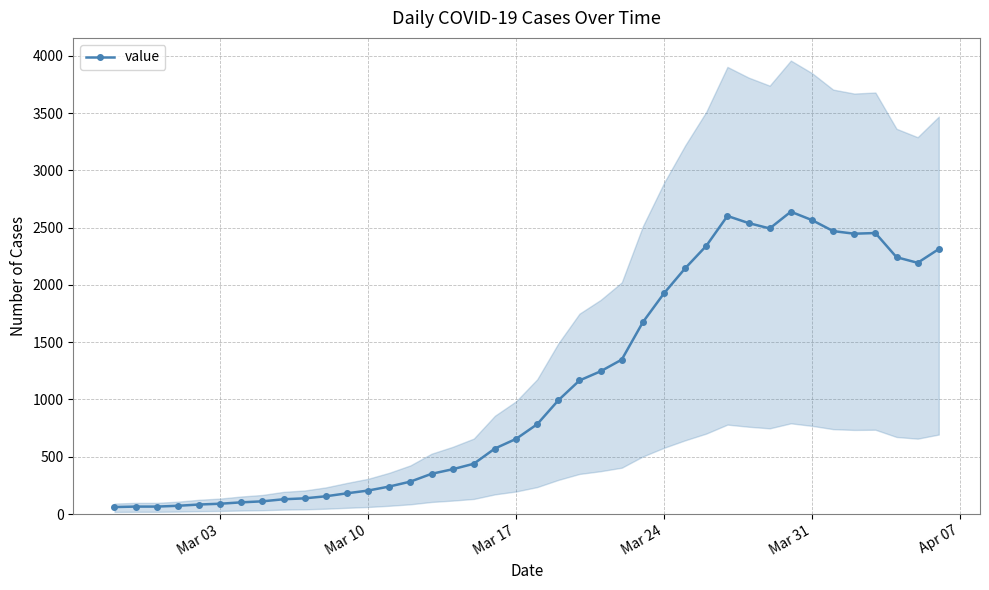

True or false: value has more than 2 interior local peaks.

True